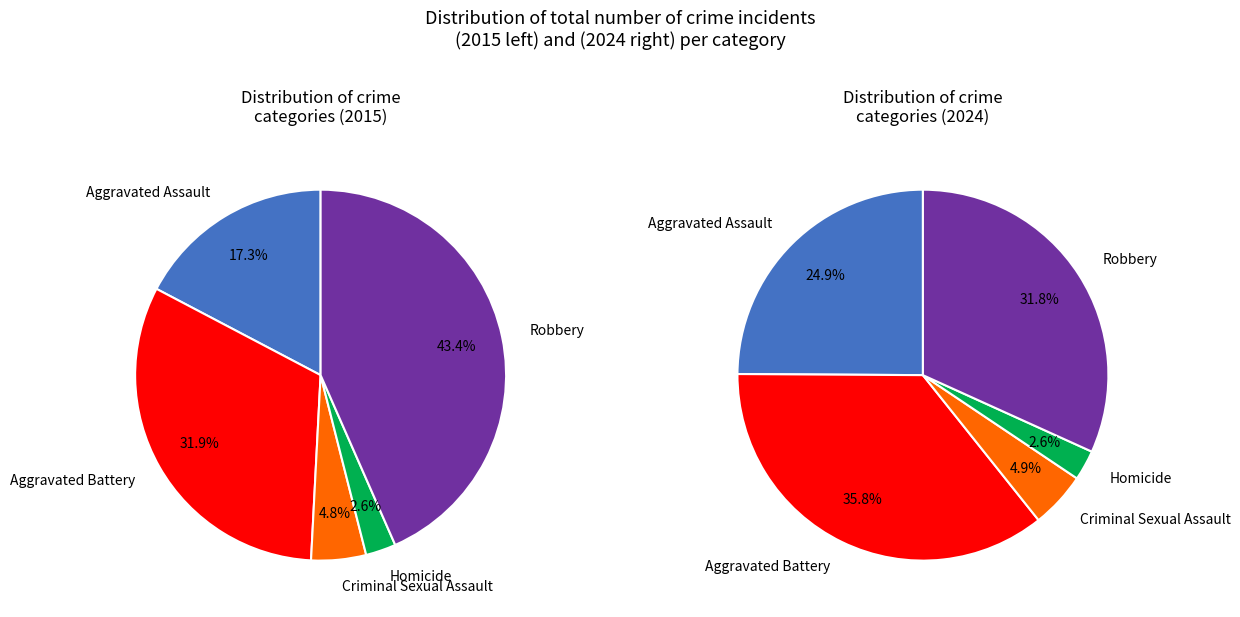

Is there a majority slice in this chart?

No